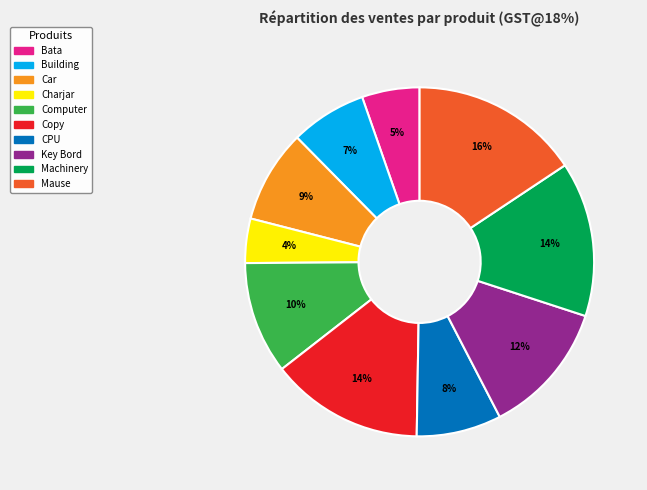

To the nearest percent, what is the average slice percentage?

10%